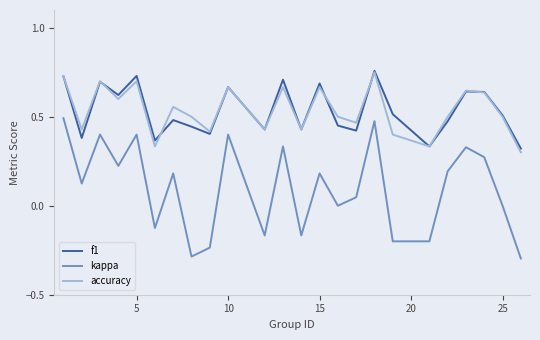

At how many categories does at least one series exceed 0?

24